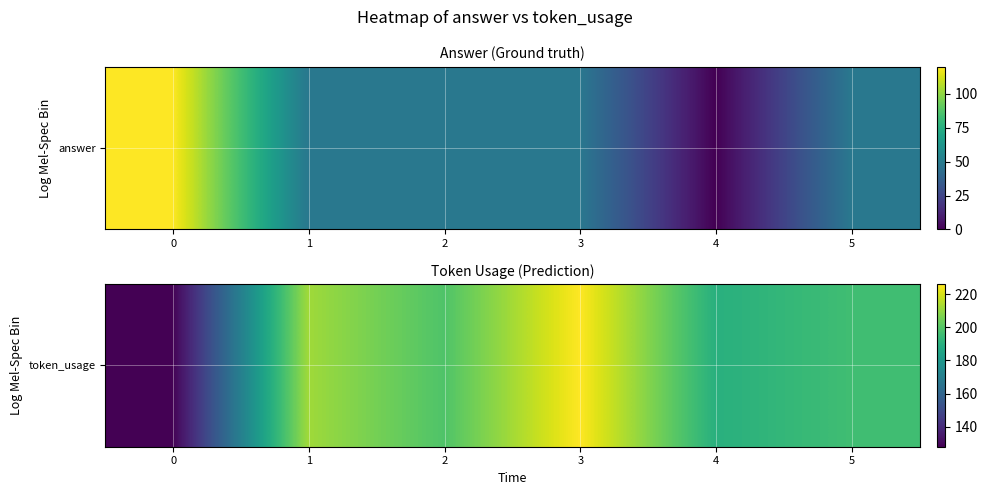

How many data points does each series have?

6